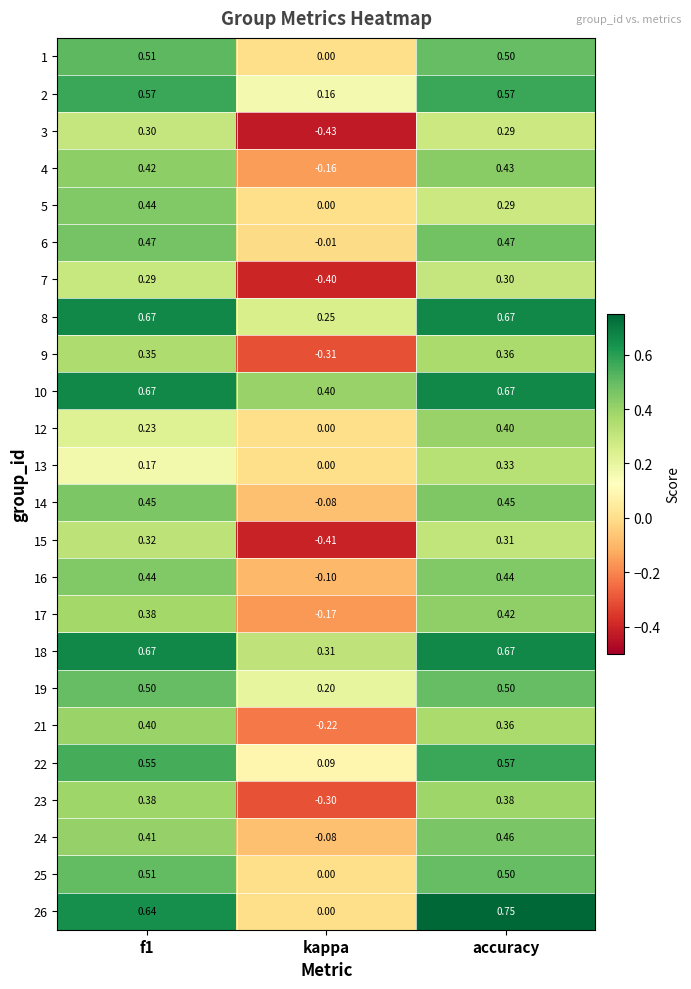

At which label is 8 closest to 0?

kappa